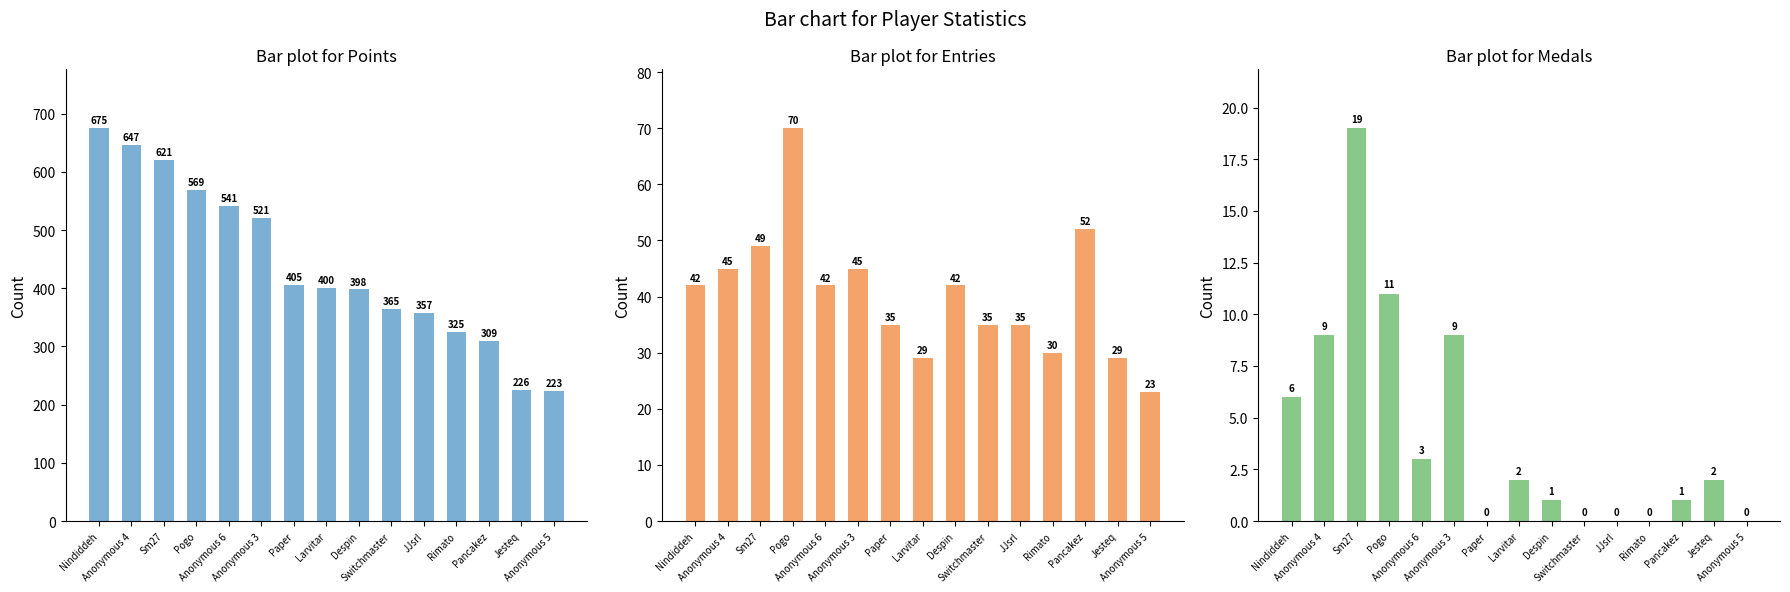

Which label corresponds to the smallest value in the chart?

Paper